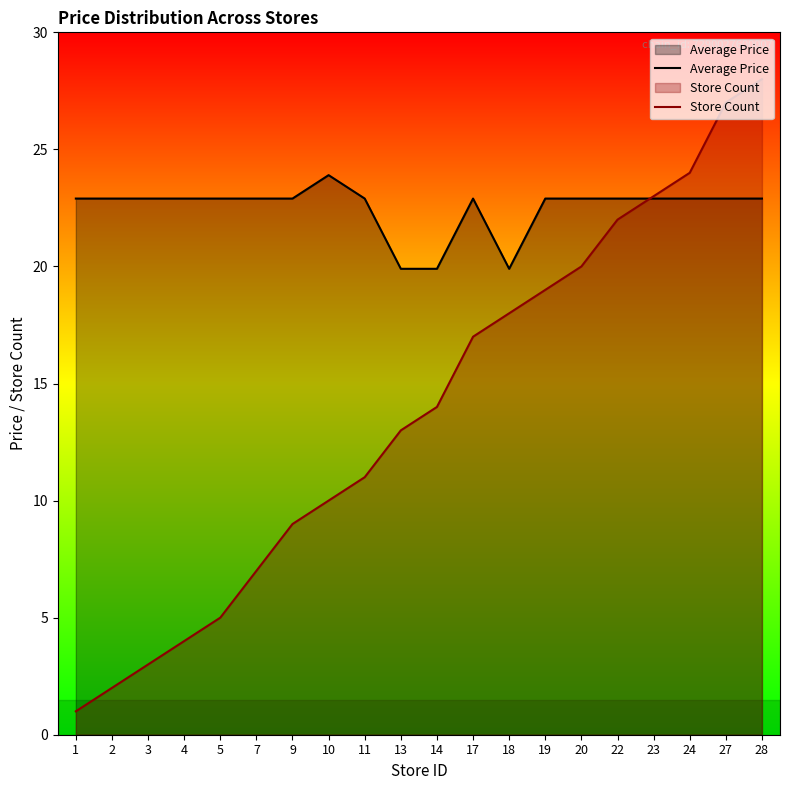

At how many categories does at least one series exceed 25?

2